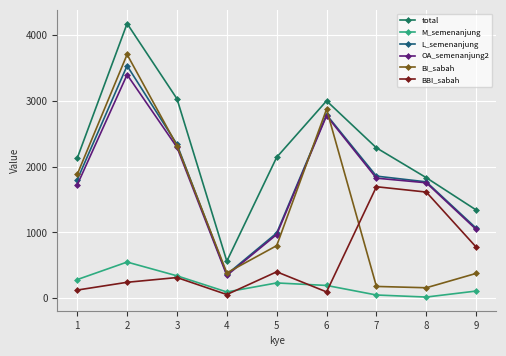

What is the total value across all series at 8?

7147